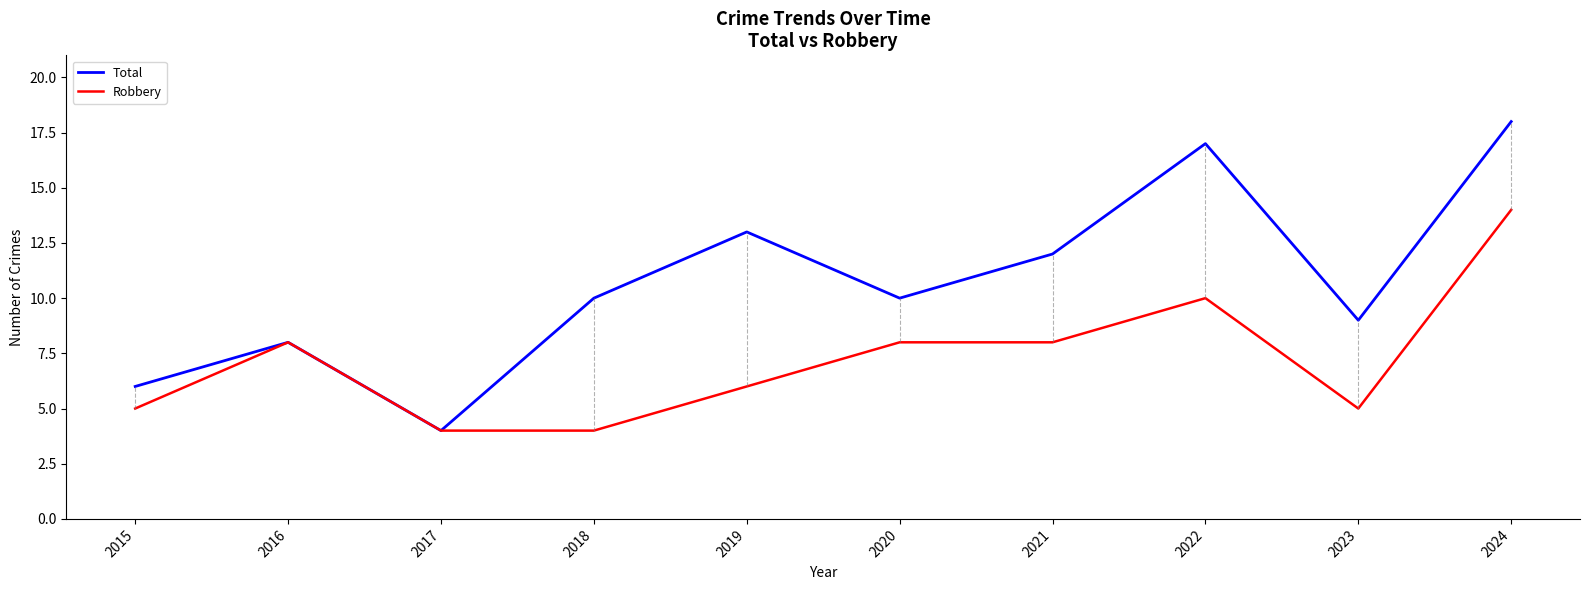

Count the Robbery values in the range 5 to 8.

6